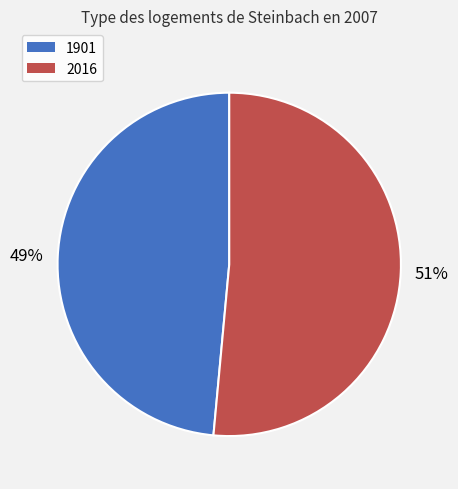

To the nearest percent, what is the average slice percentage?

50%